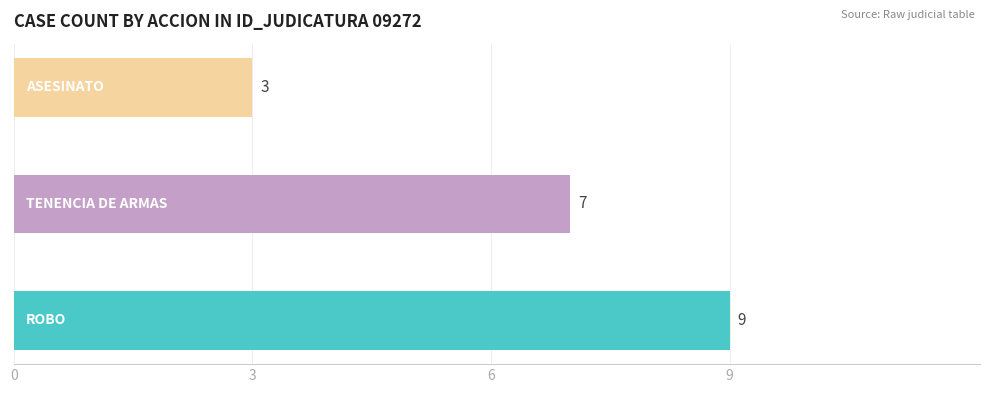

True or false: the data shows 12 at ASESINATO.

False